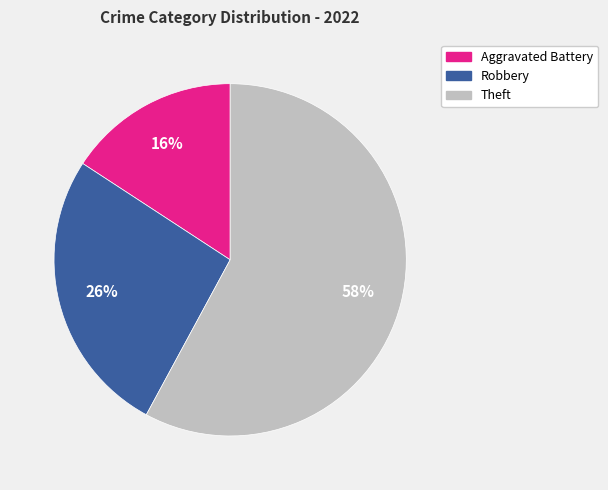

What is the smallest slice in the pie chart?

Aggravated Battery